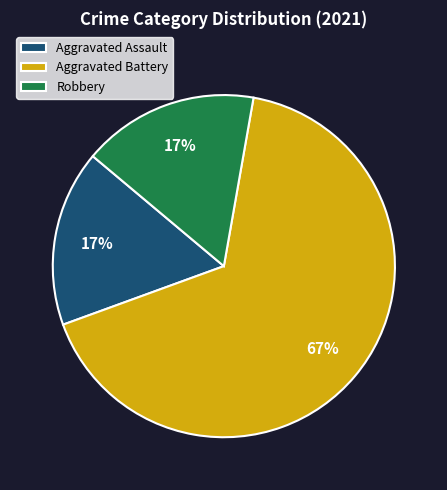

Which slice is the largest?

Aggravated Battery